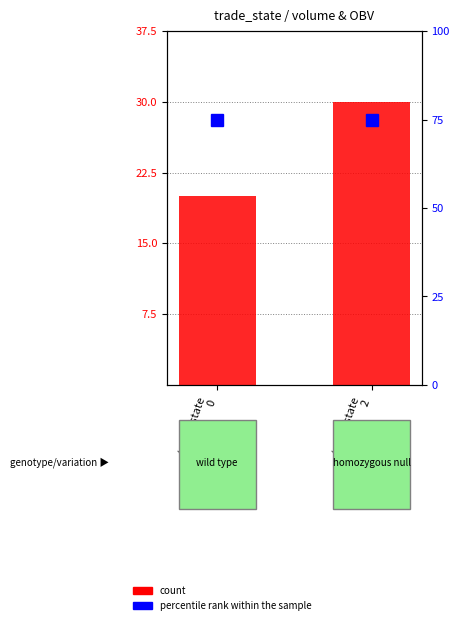

Is the value of count at trade_state
0 greater than the value of percentile rank within the sample at trade_state
0?

No